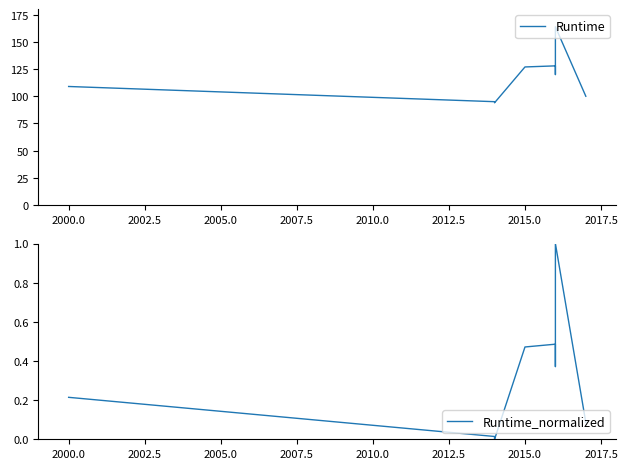

How many lines are shown in the chart?

2